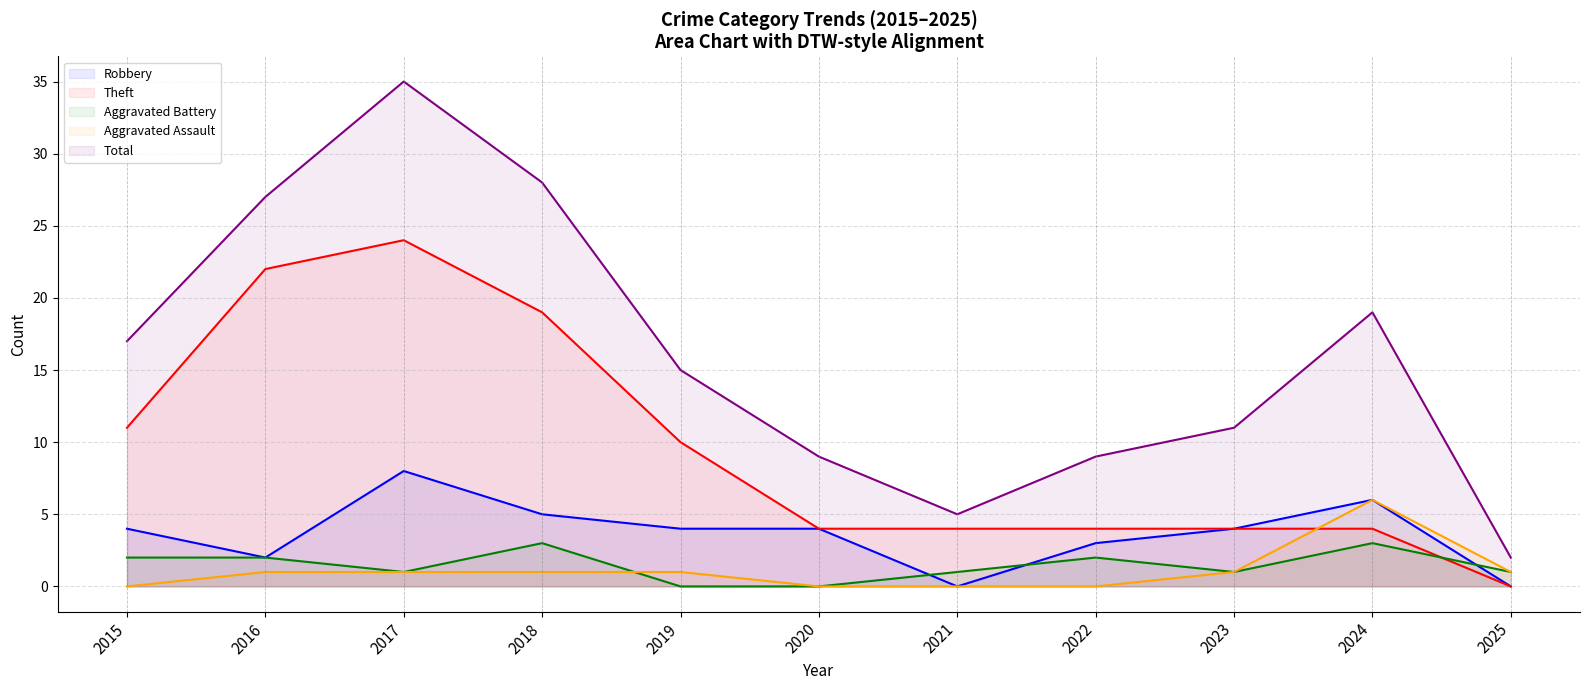

Is it true that Aggravated Assault equals 1 at 2025?

False